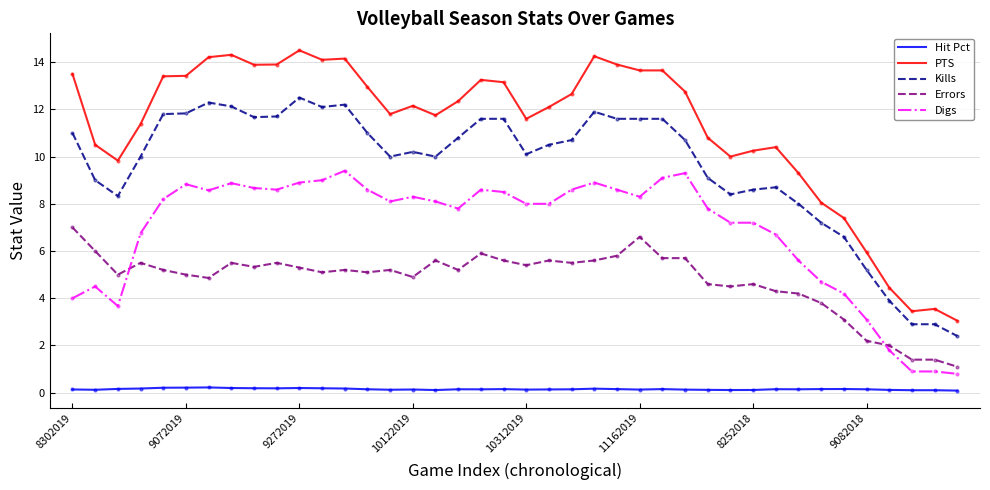

Which series has the largest range (max minus min)?

PTS